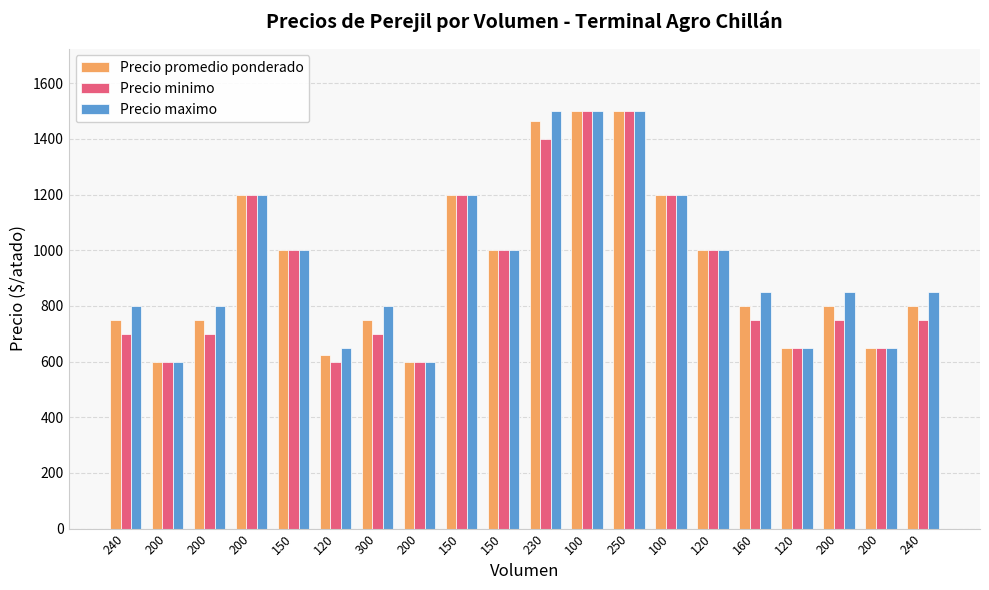

What is the minimum value shown in the chart?

600